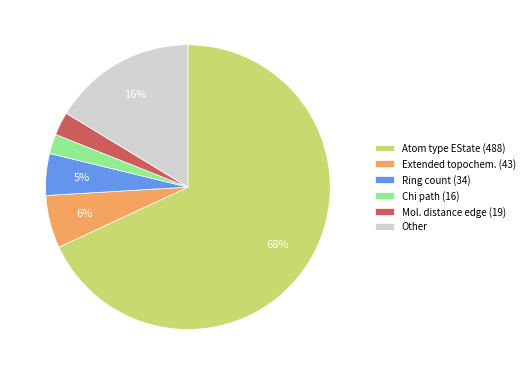

To the nearest percent, what is the difference between the largest and smallest slice percentages?

66%